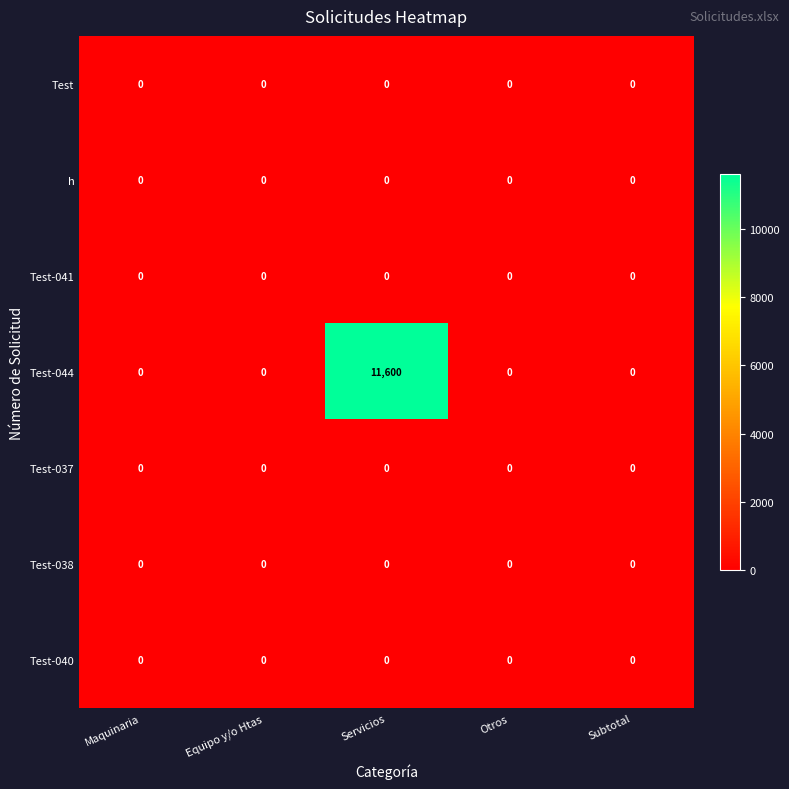

What is the sum of all Test-044 values?

11600